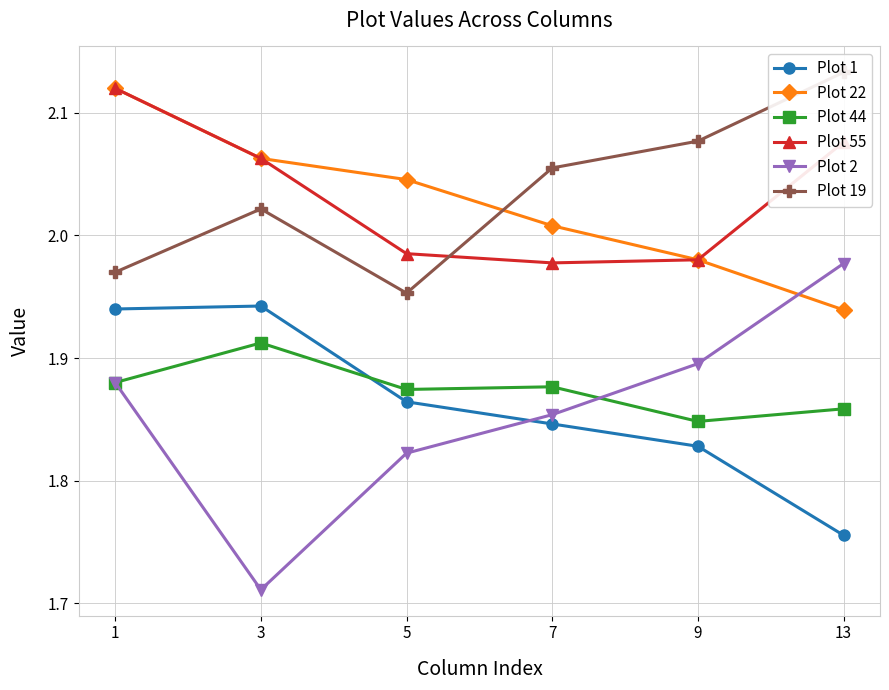

True or false: Plot 19 has a value of 3.4 at 3.

False